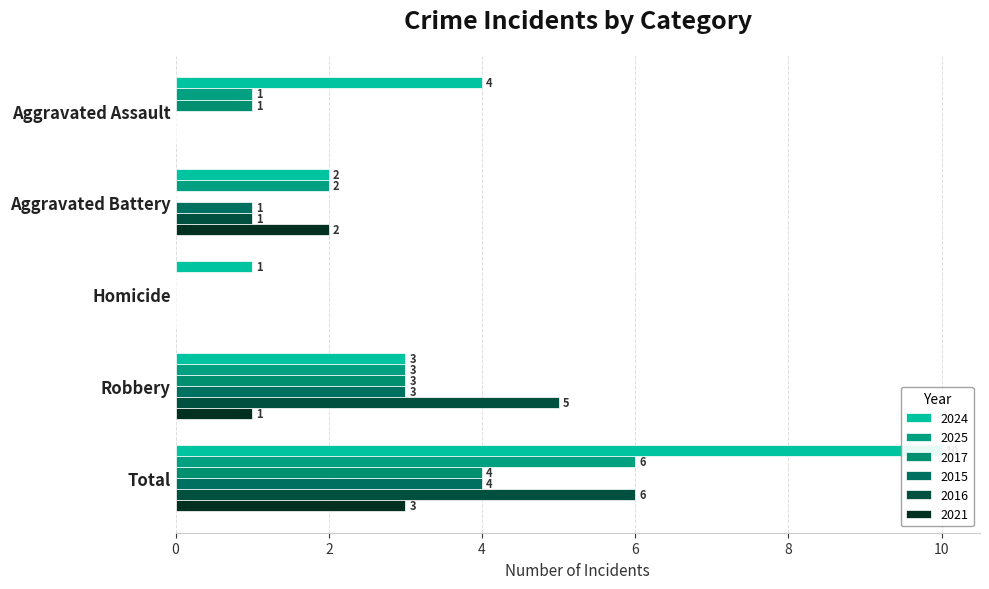

Rank the categories by 2025 value from highest to lowest.

Total, Robbery, Aggravated Battery, Aggravated Assault, Homicide